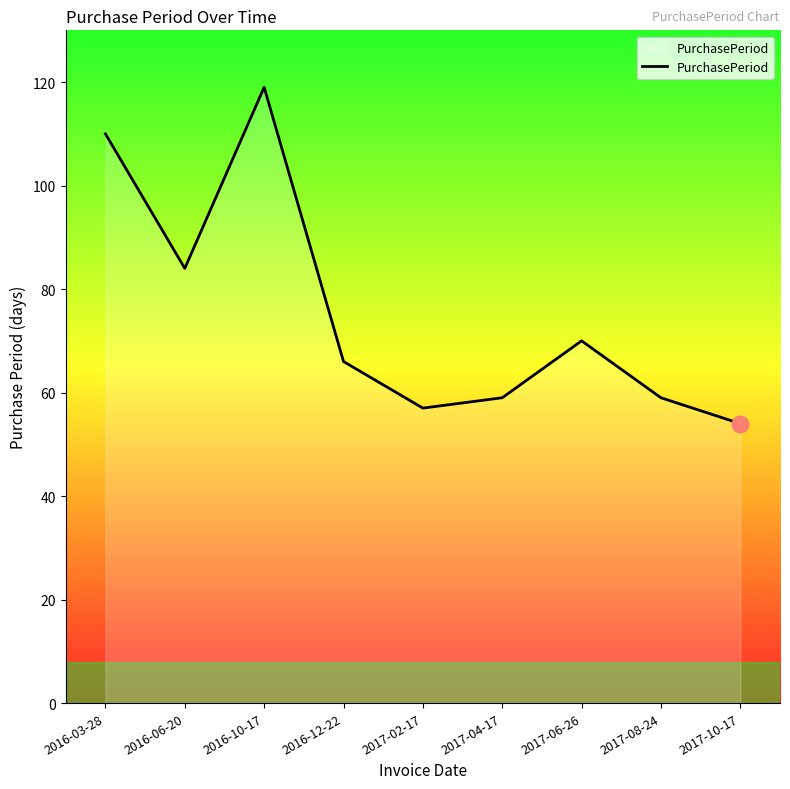

Where is the data nearest to the value 86?

2016-06-20